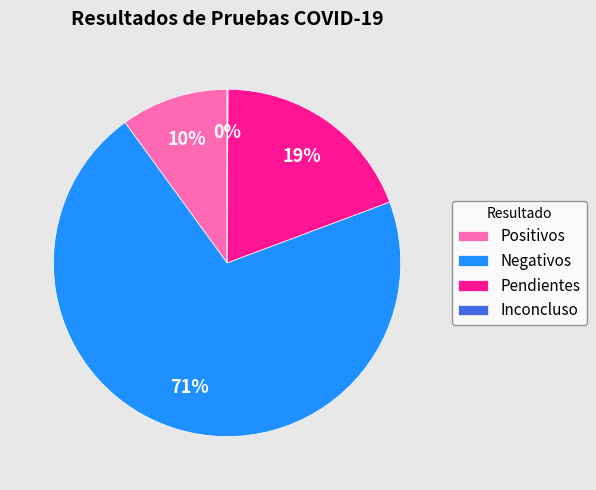

Which has a higher value, Pendientes or Positivos?

Pendientes